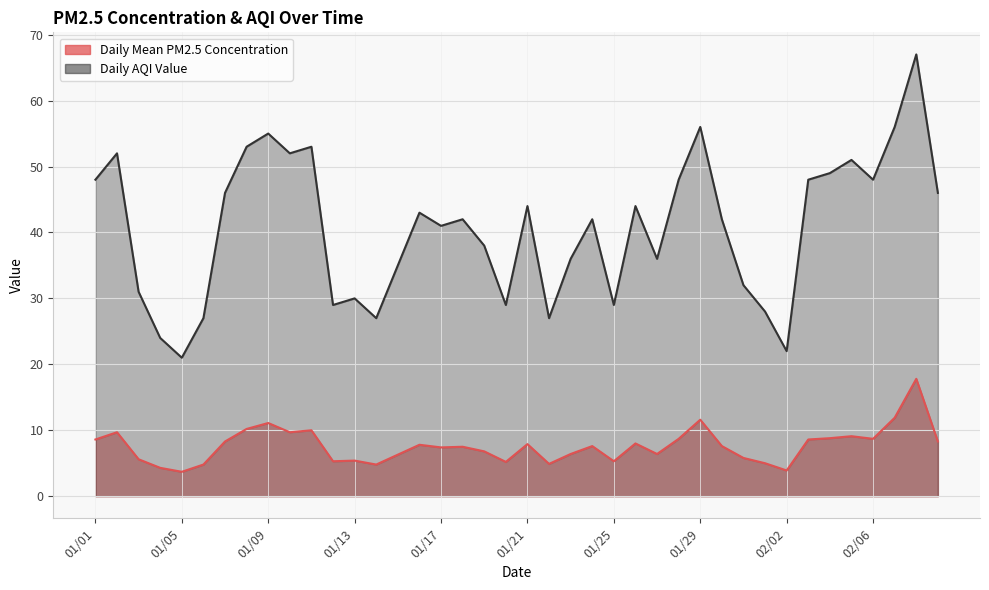

List the series in order of their peak value, highest first.

Daily AQI Value, Daily Mean PM2.5 Concentration